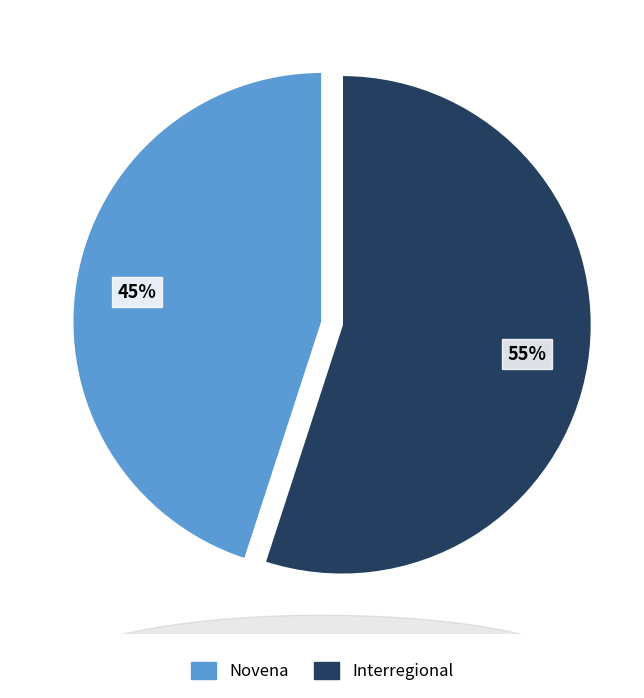

To the nearest percent, what is the average slice percentage?

50%